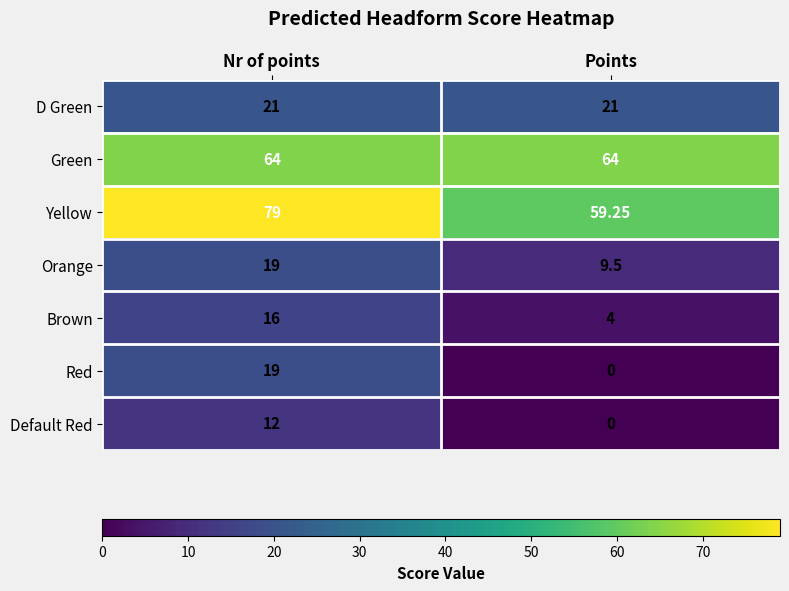

List the labels in order of Orange value, largest first.

Nr of points, Points